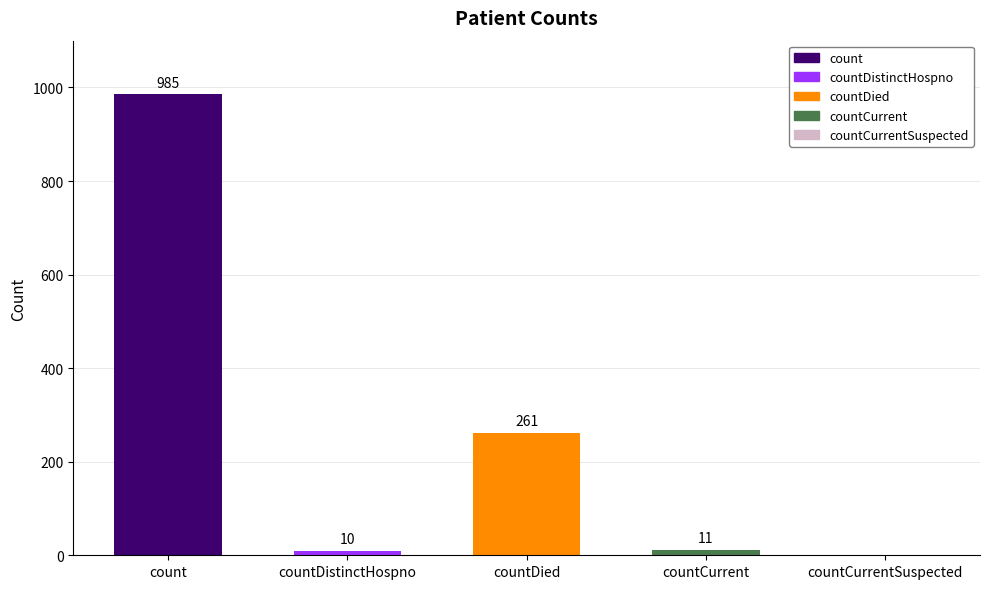

Are the bars horizontal?

No